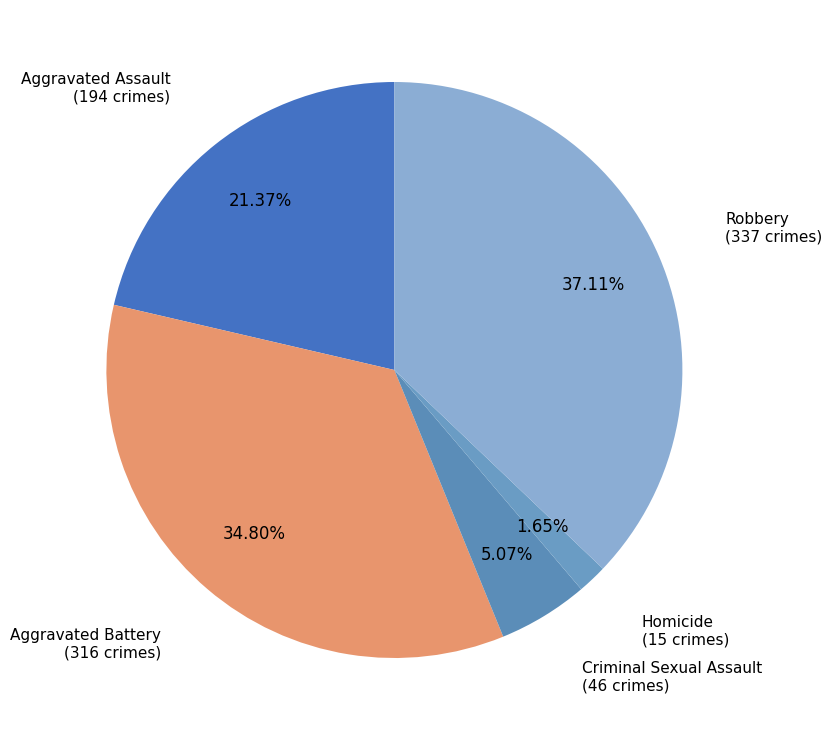

The Aggravated Battery slice represents 29% of the pie. True or false?

False